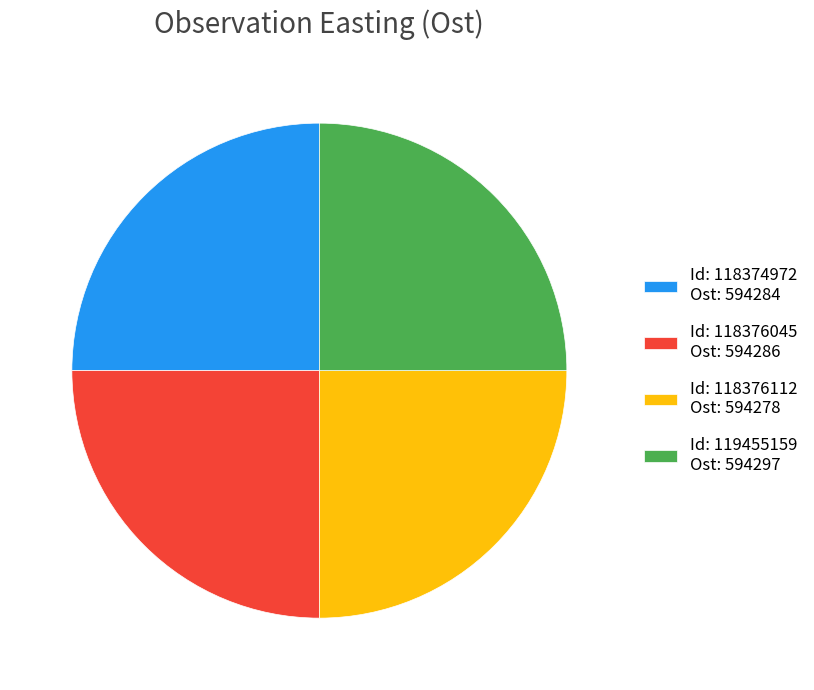

Does any single category account for the majority?

No